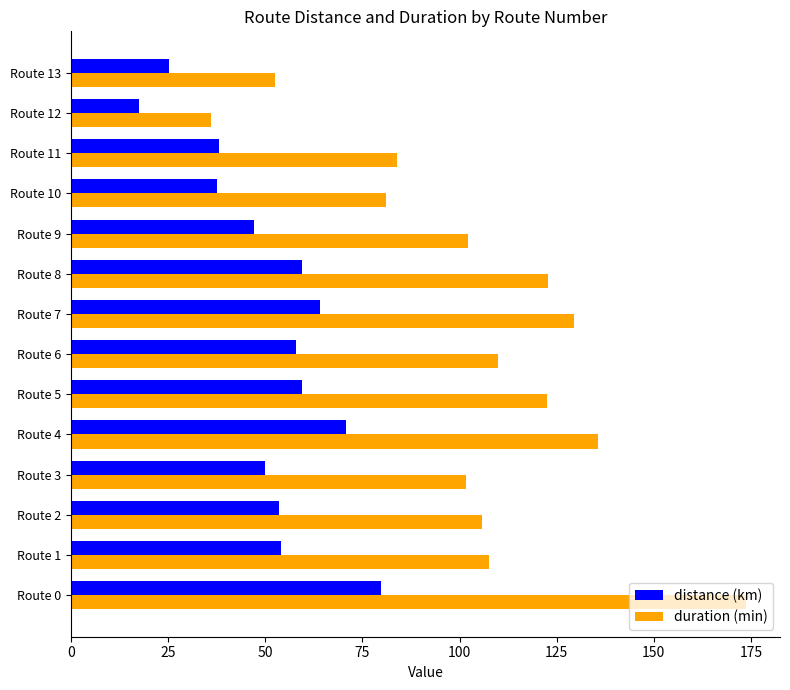

At how many categories does at least one series exceed 161?

1